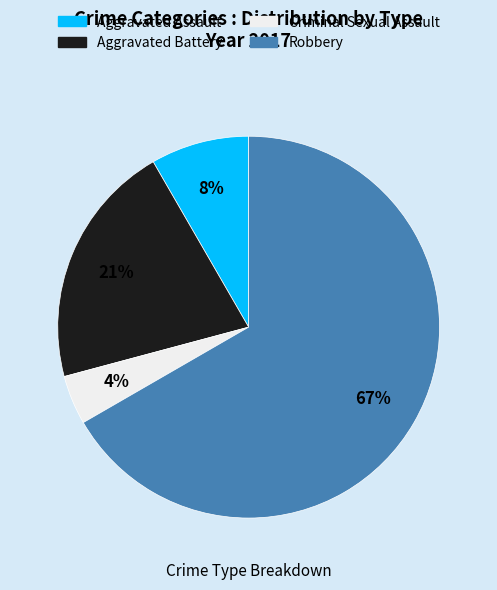

Which has a higher value, Aggravated Battery or Criminal Sexual Assault?

Aggravated Battery